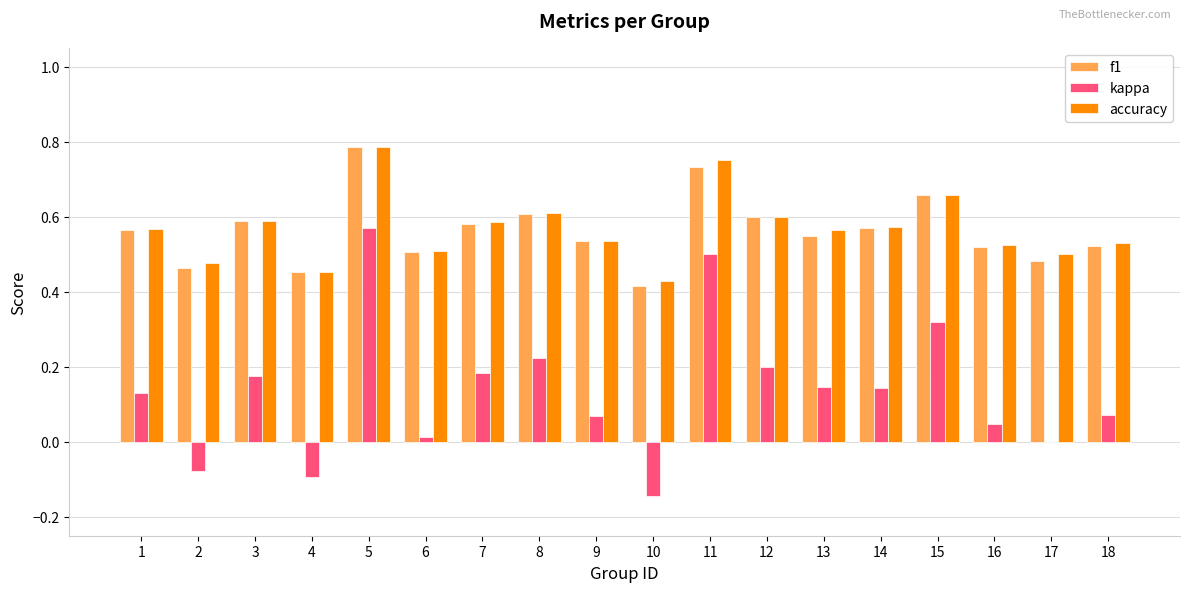

True or false: accuracy has a value of 0.5 at 18.

True